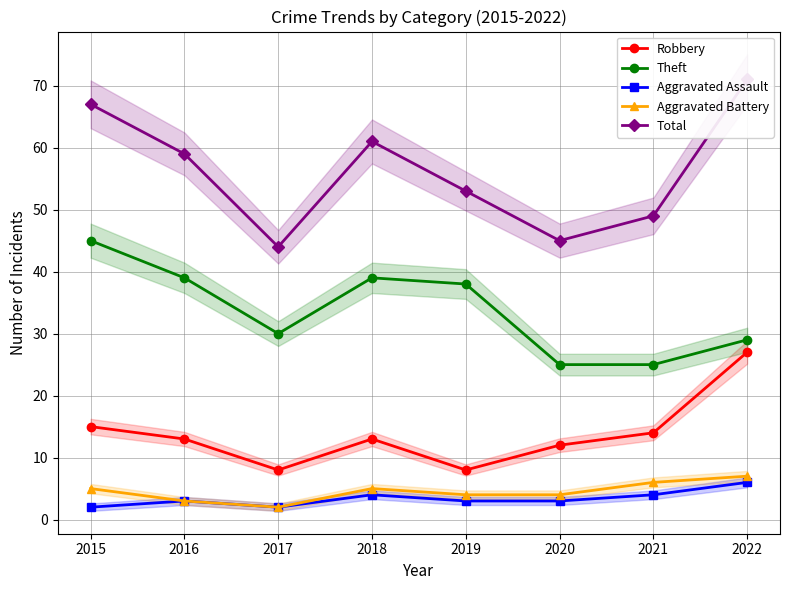

Between 2021 and 2020, which is larger?

2021